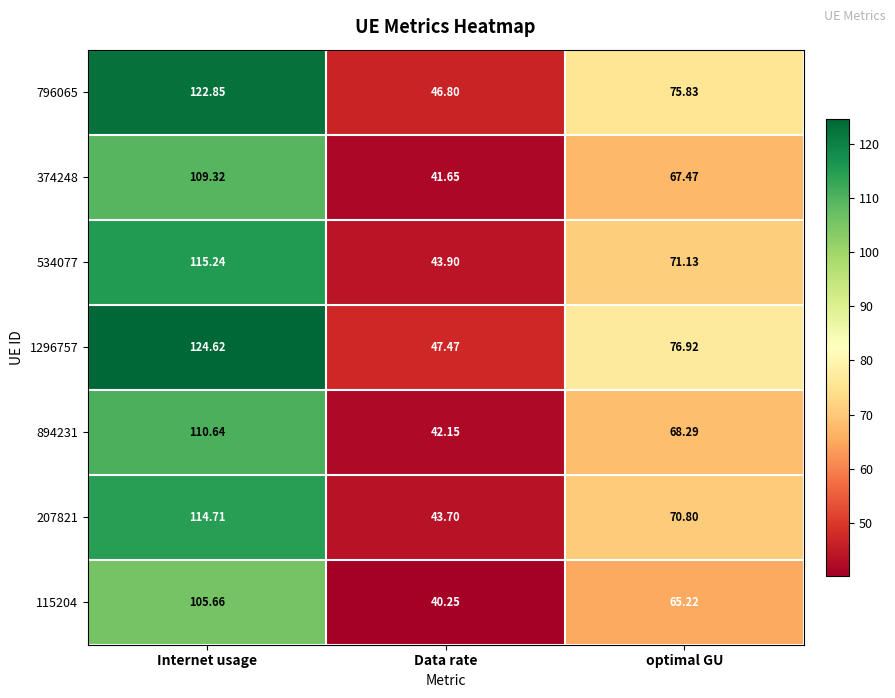

Which series has the largest range (max minus min)?

1296757